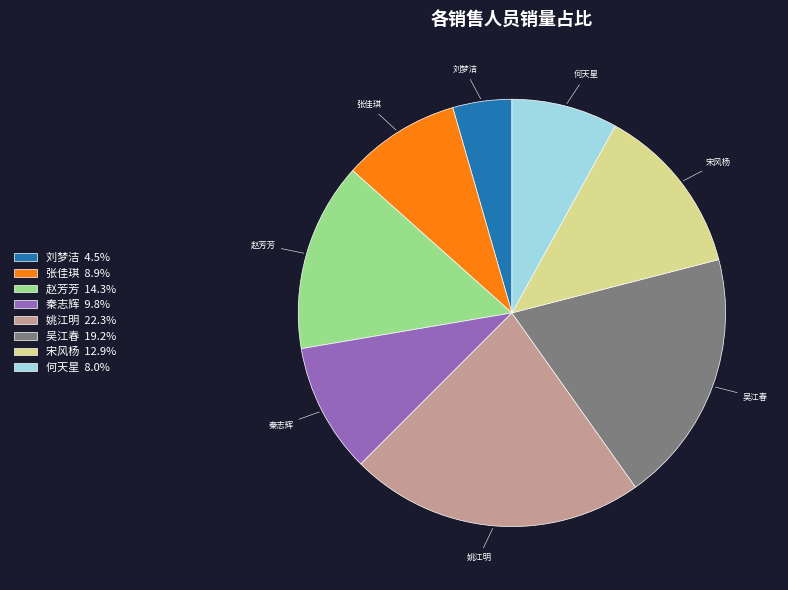

Does any single category account for the majority?

No